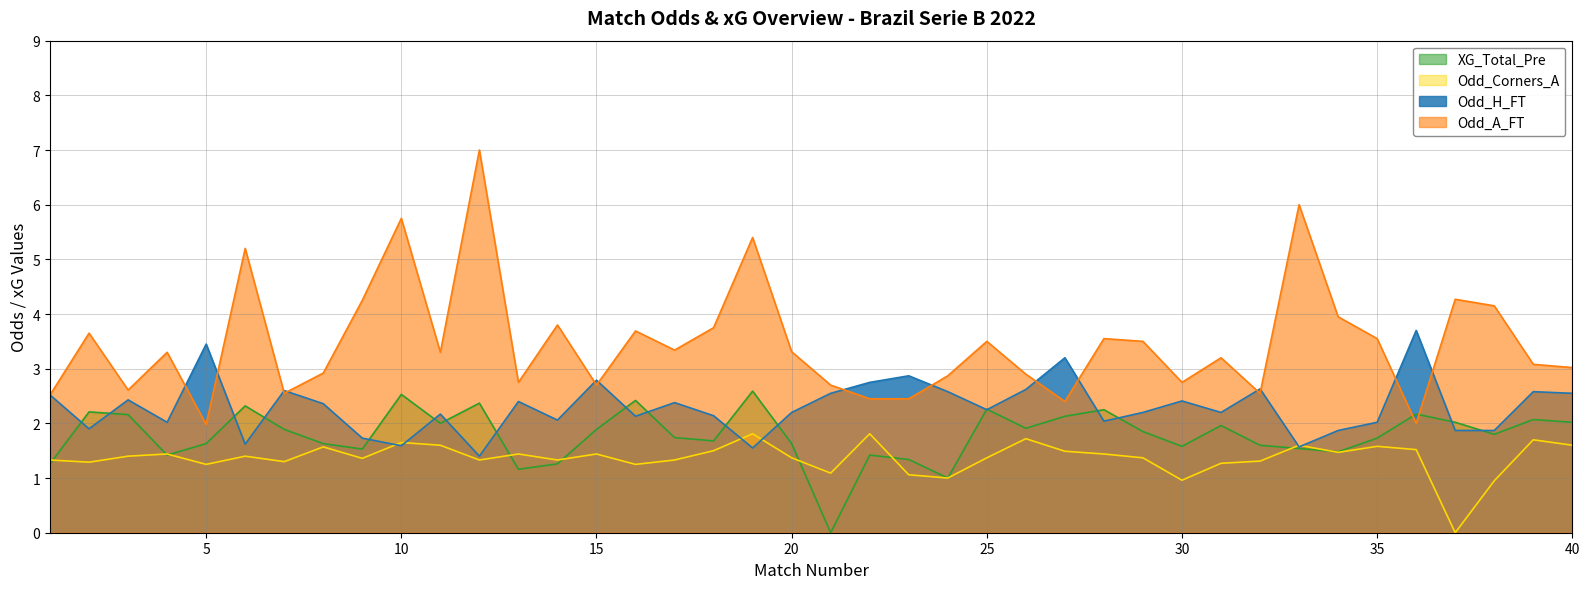

Between 14 and 28, which is larger?

14